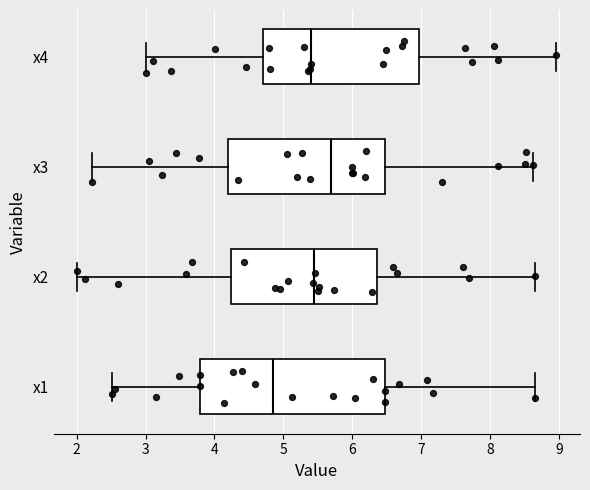

Comparing the boxes themselves (not the whiskers), which one is the widest?

x1